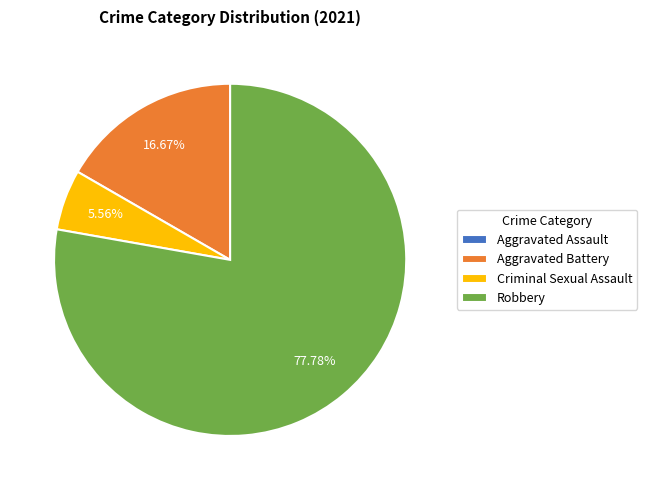

Do Aggravated Battery and Robbery together represent more than half of the pie?

Yes